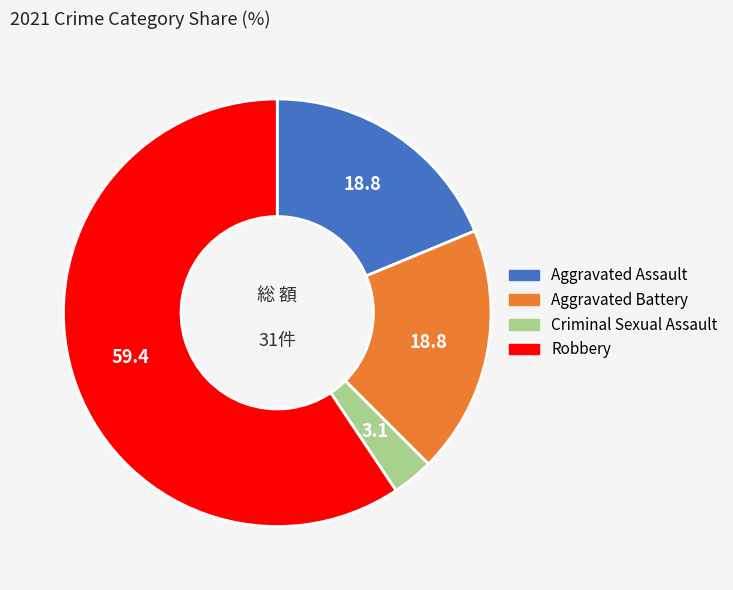

Between Robbery and Criminal Sexual Assault, which is larger?

Robbery